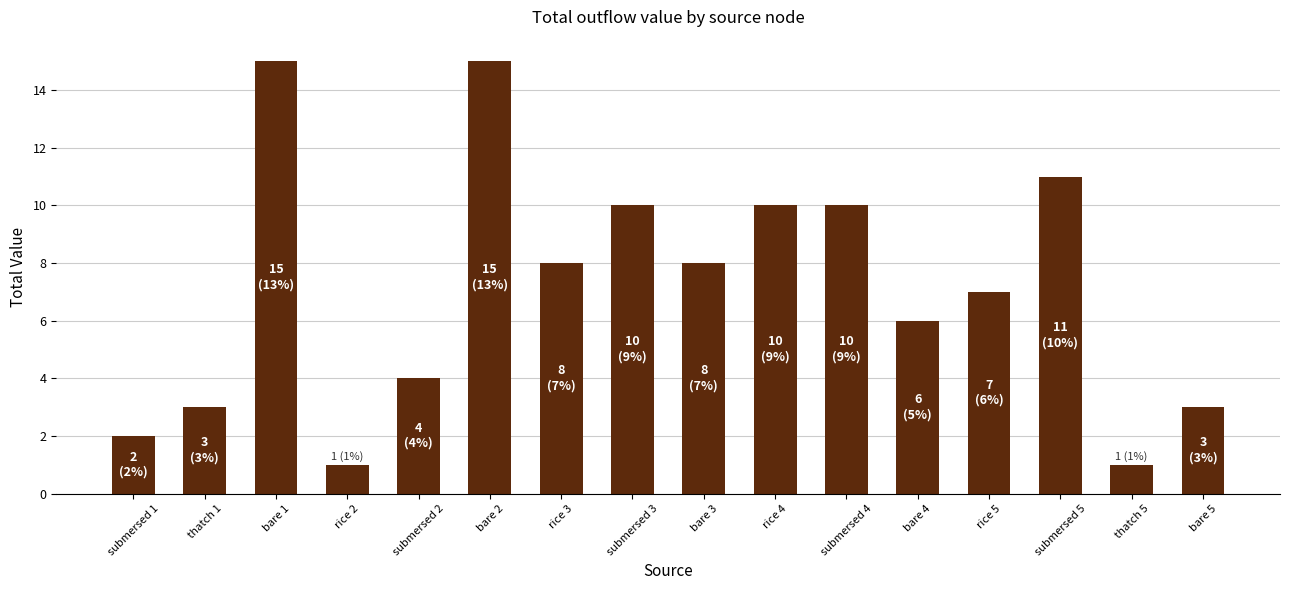

What is the greatest value displayed?

15